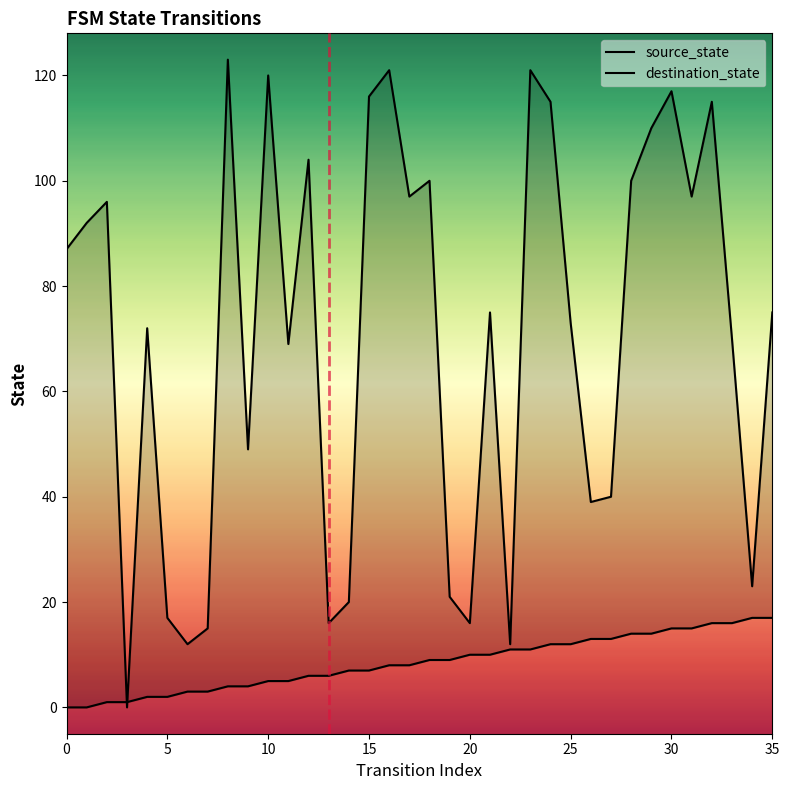

True or false: source_state and destination_state cross at least once.

True